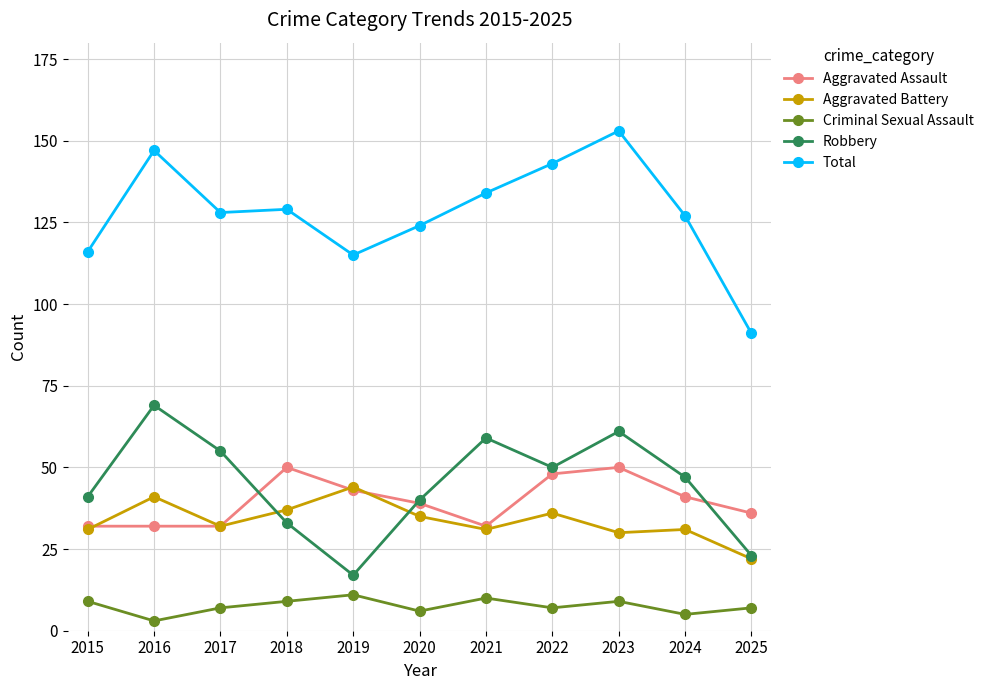

Which series has the largest total across all categories?

Total